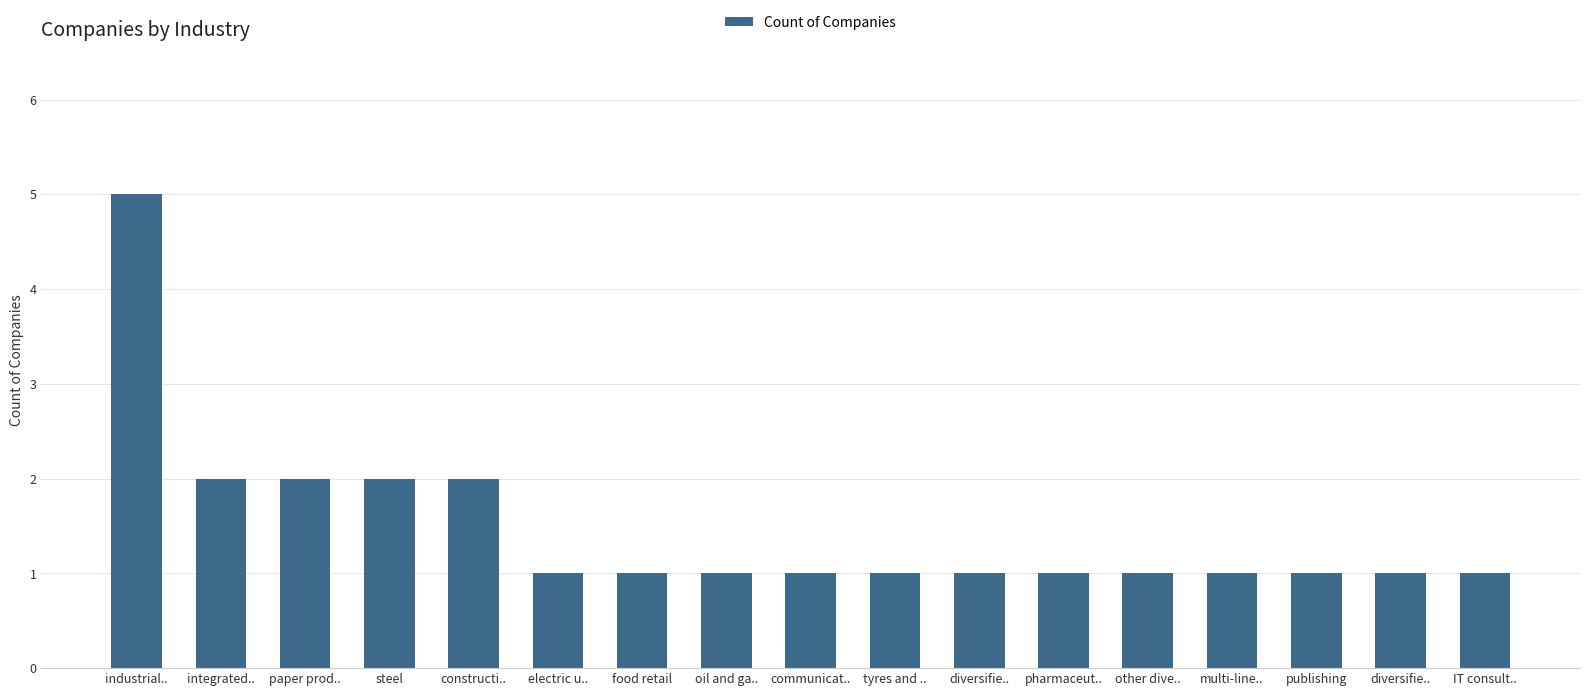

Which category has the lowest value across all series?

electric u..